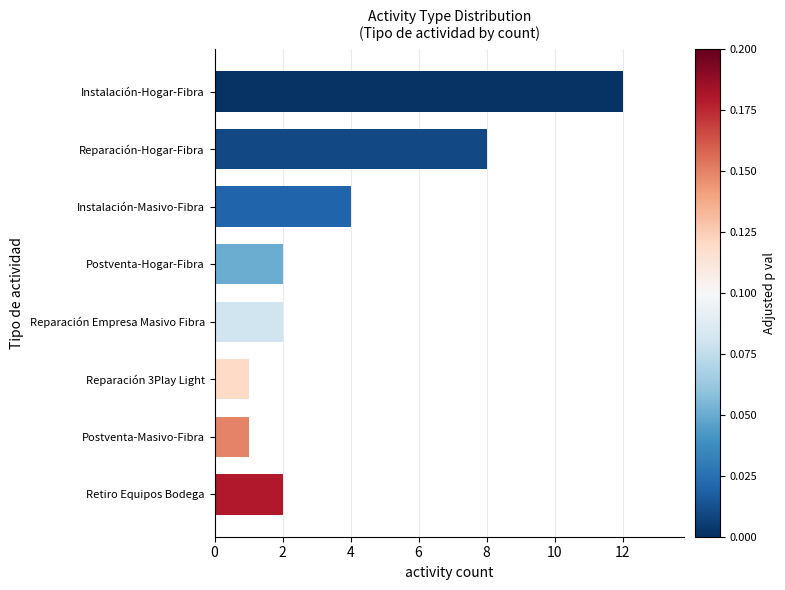

How many bars are there in total?

8